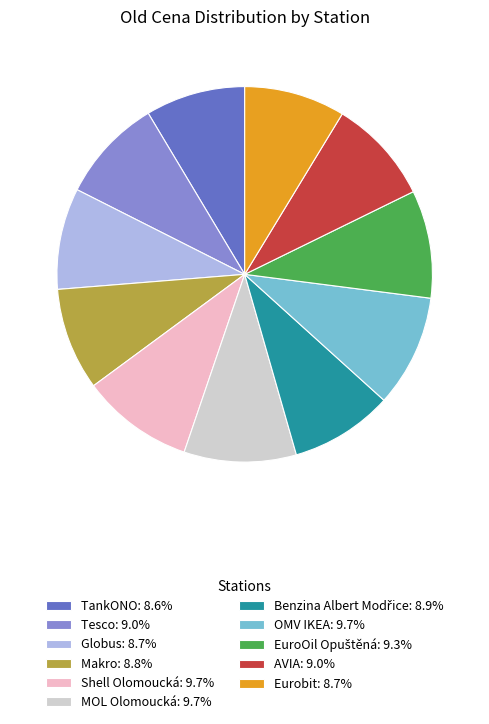

What is the ratio of the value at Tesco: 9.0% to the value at Makro: 8.8%?

1.0